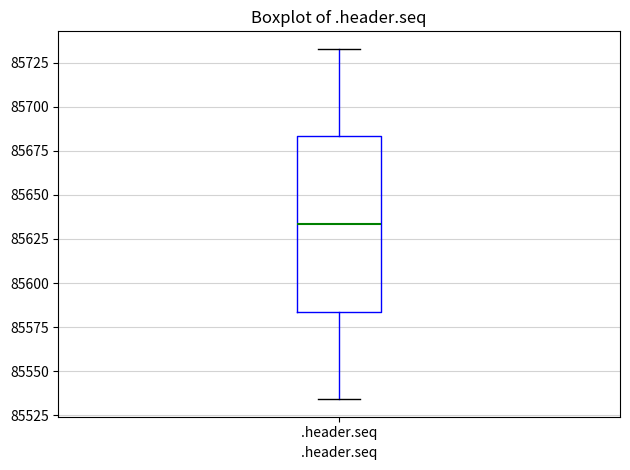

Where is the upper edge of the box for .header.seq on the y-axis? The values are not printed on the chart, so give them approximately, as read against the axis.

85685